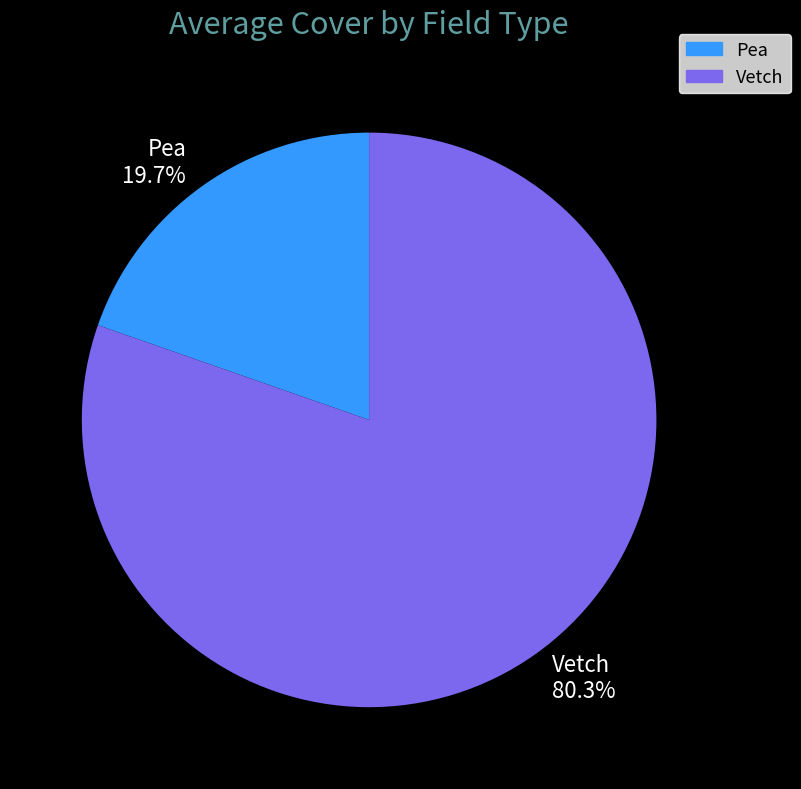

Rank the categories by value from highest to lowest.

Vetch, Pea